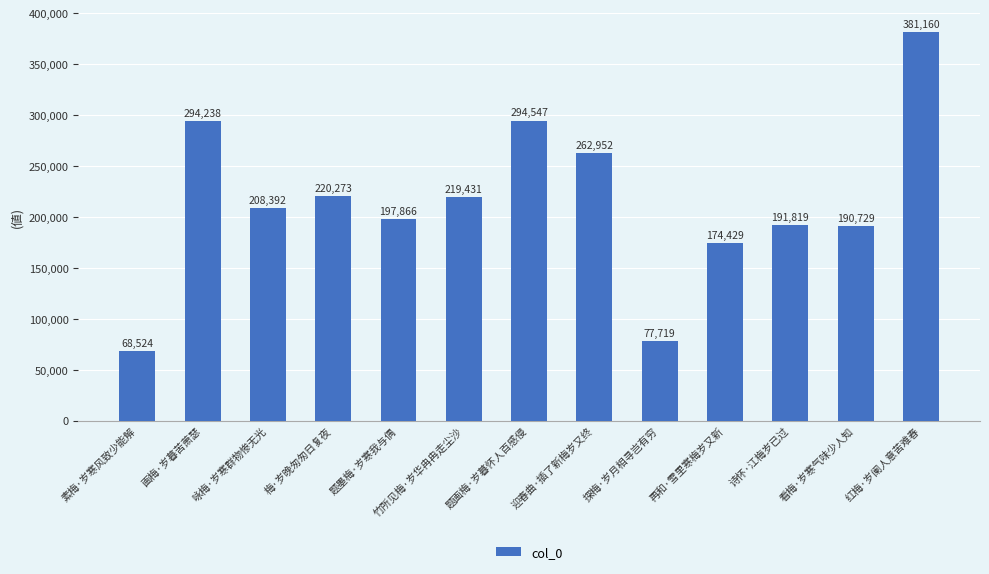

Between 探梅·岁月相寻岂有穷 and 看梅·岁寒气味少人知, which is larger?

看梅·岁寒气味少人知